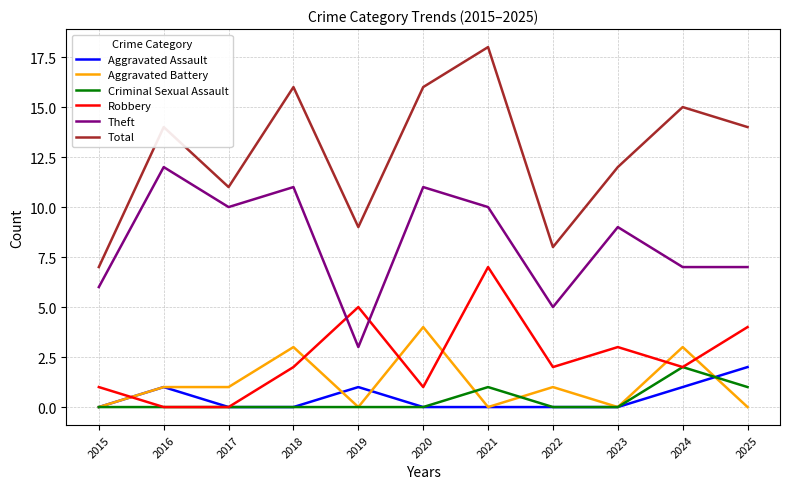

True or false: Robbery has a value of 3 at 2022.

False